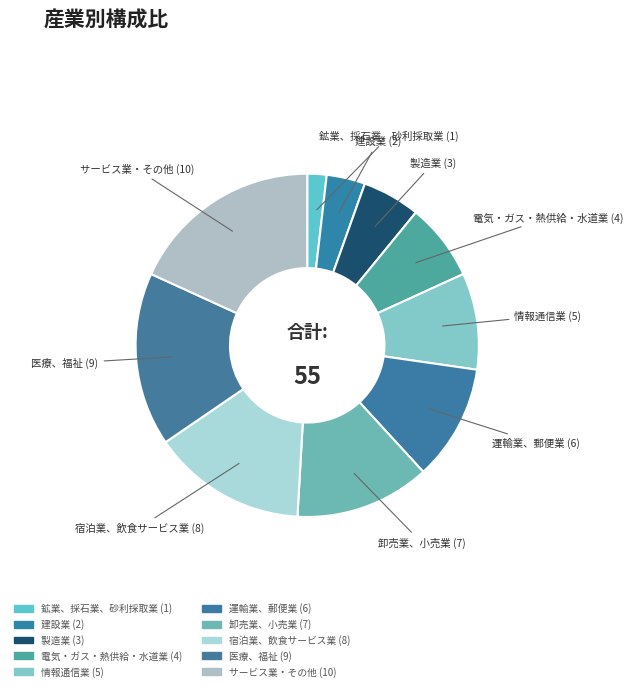

Count the number of slices in the pie.

10